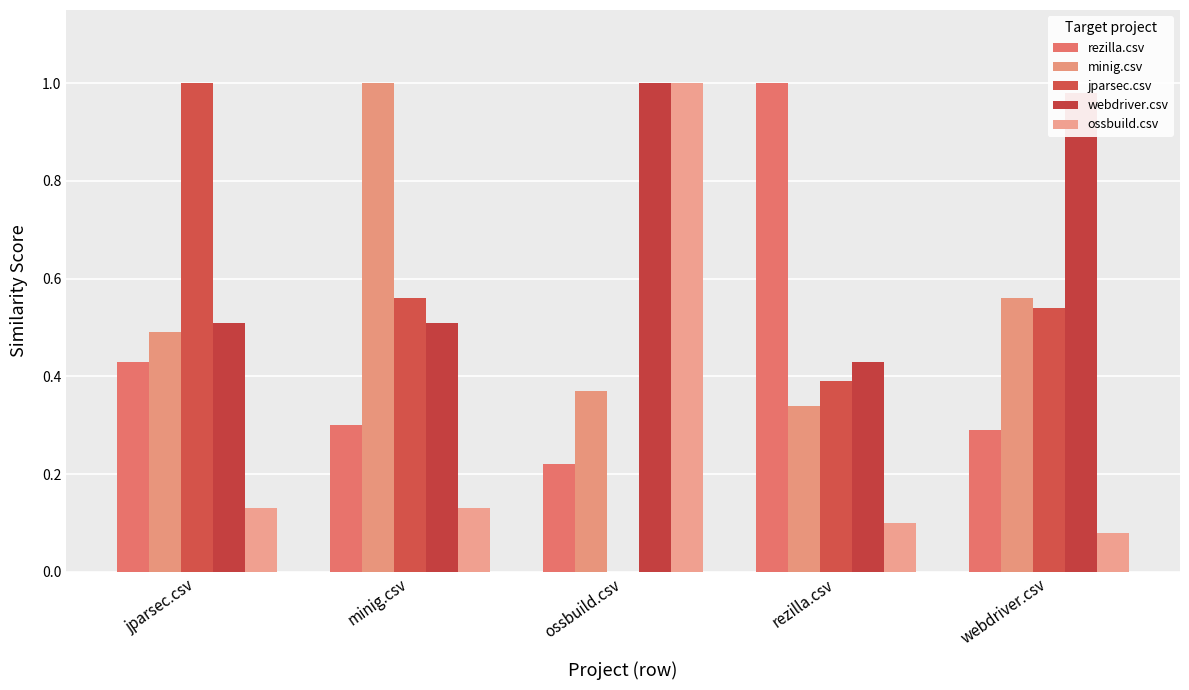

Are the bars horizontal?

No